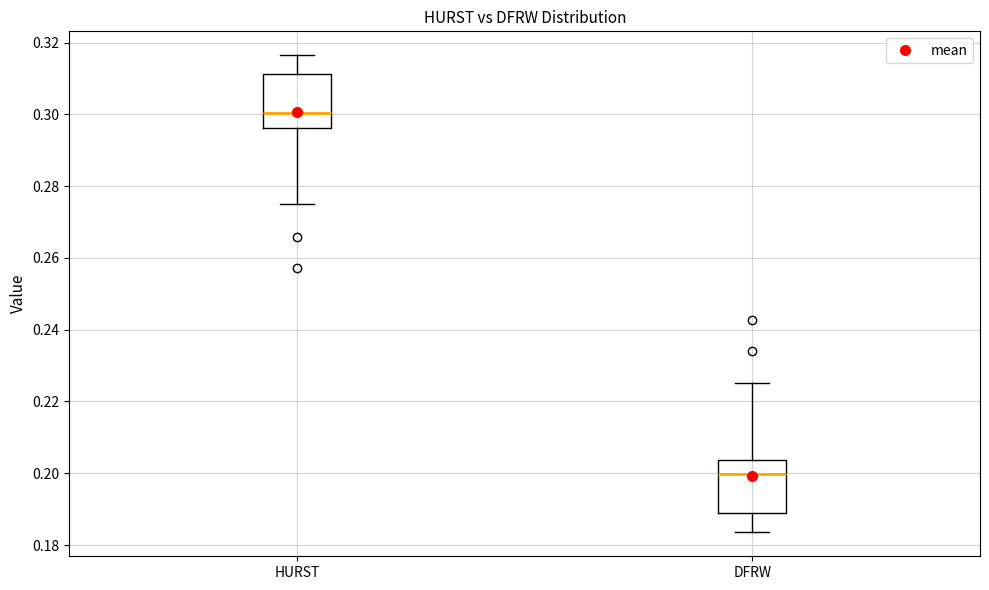

Reading left to right, transcribe this box plot: for each box, give where its median line is, the range the box spans, and where its two whiskers end, as read against the y-axis. The values are not printed on the chart, so give them approximately, as read against the axis.

HURST: median 0.300, box 0.296 to 0.312, whiskers 0.274 to 0.316
DFRW: median 0.200, box 0.188 to 0.204, whiskers 0.184 to 0.226